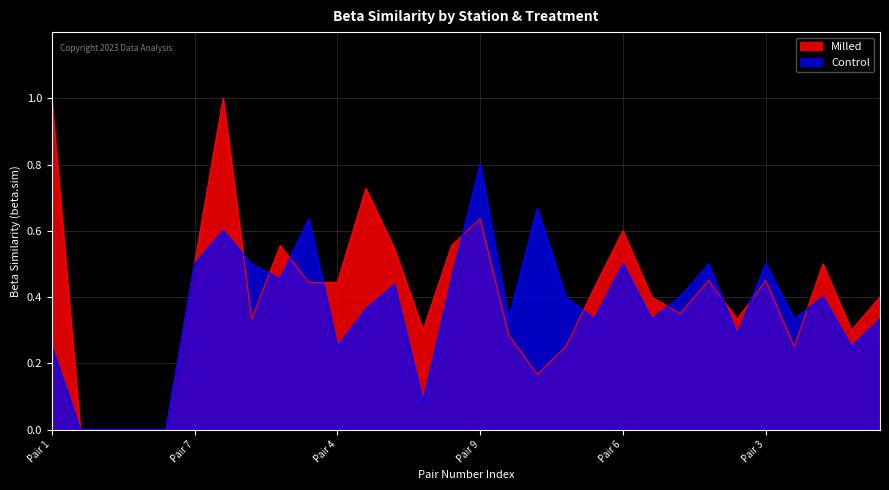

Which series has the widest spread of values?

Milled